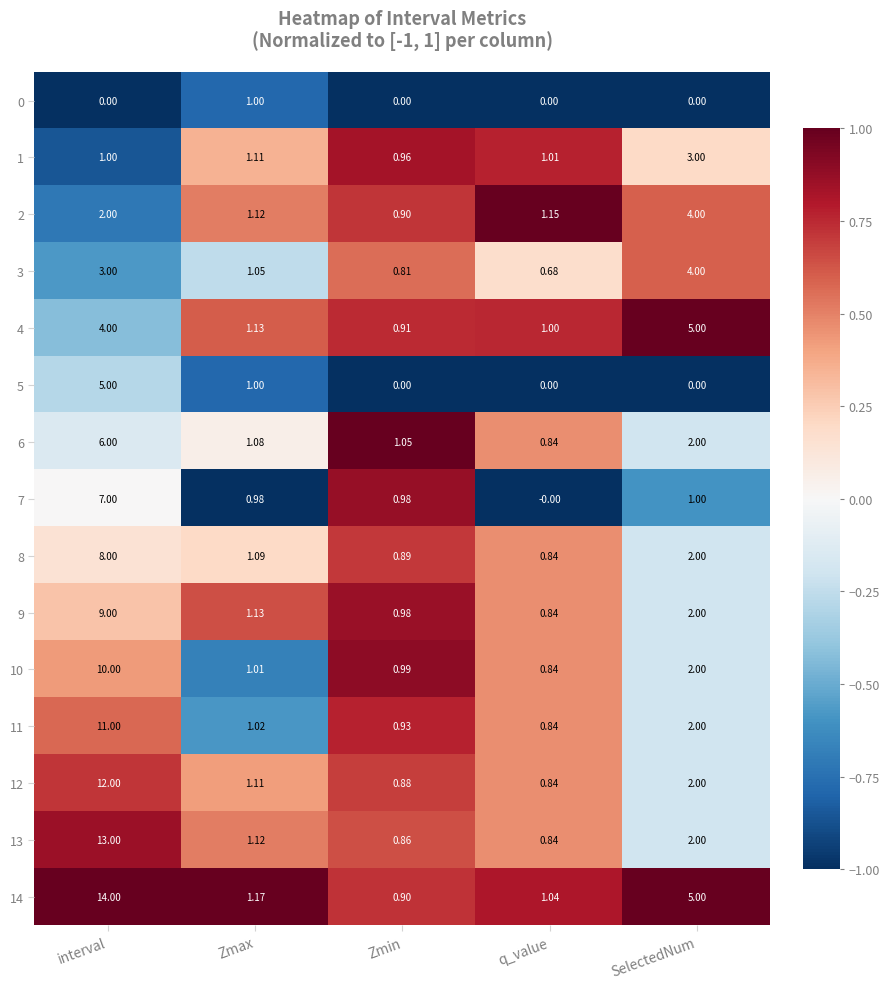

List the labels in order of 9 value, smallest first.

q_value, Zmin, Zmax, SelectedNum, interval